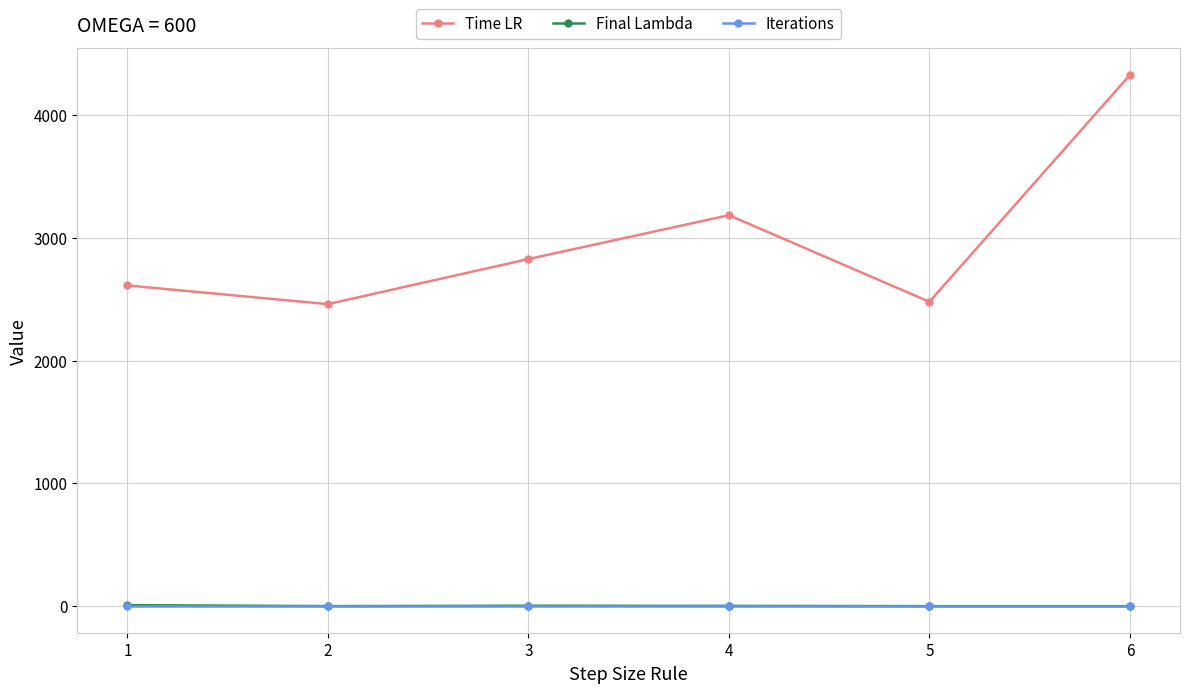

True or false: Time LR and Final Lambda cross at least once.

False